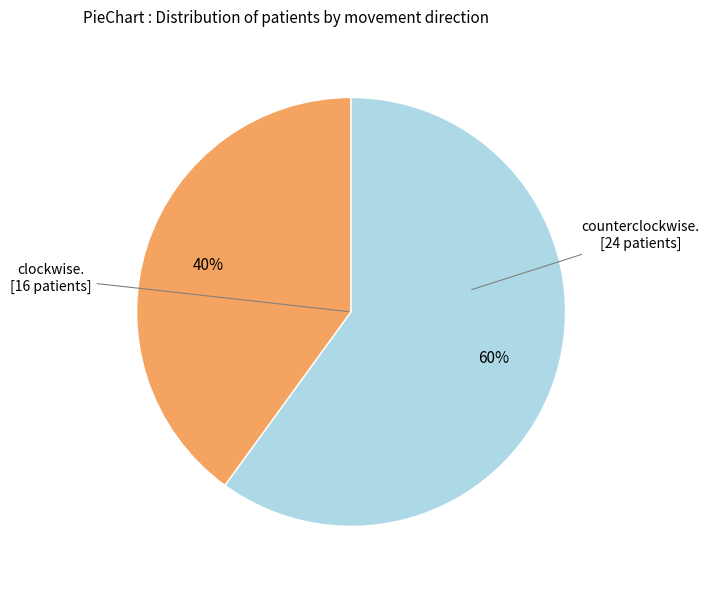

Does any single category account for the majority?

Yes